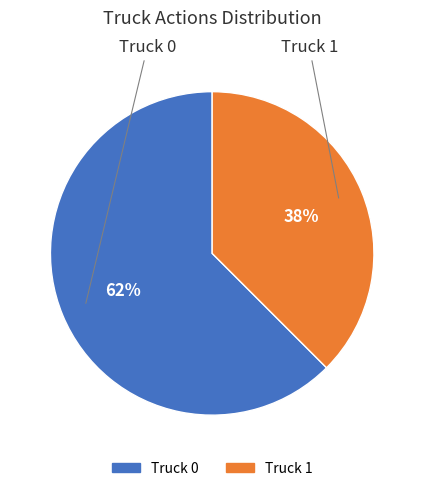

To the nearest percent, what portion does Truck 1 represent?

38%